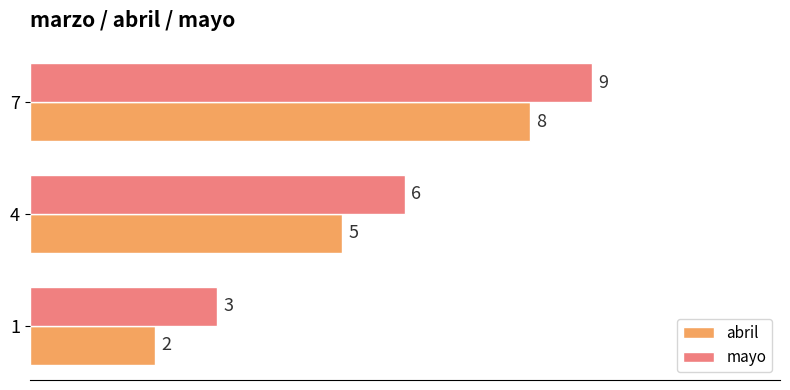

Which series has the largest total across all categories?

mayo